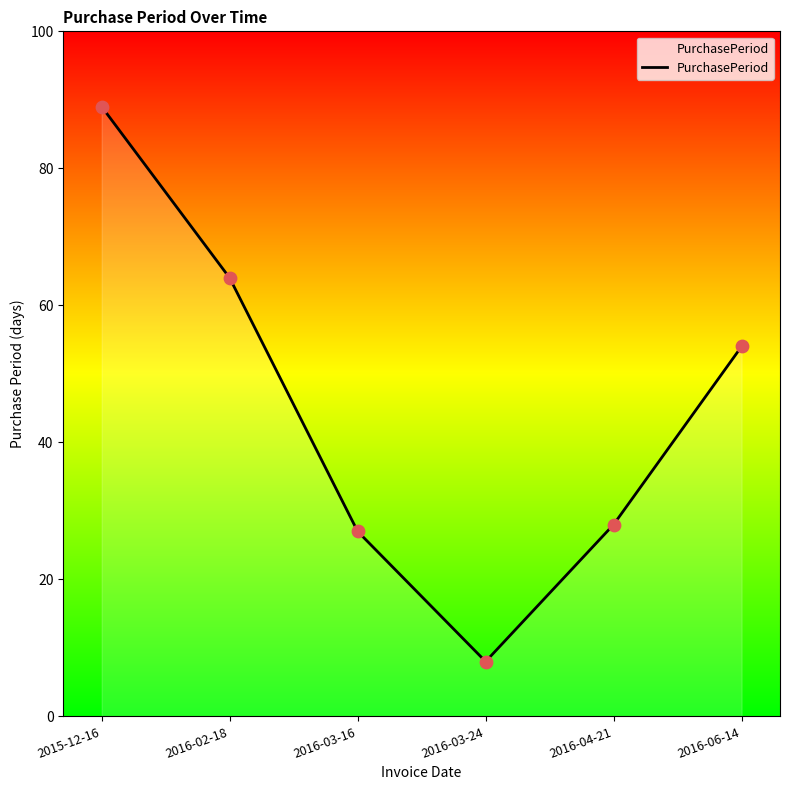

Between 2016-03-16 and 2016-04-21, which is larger?

2016-04-21